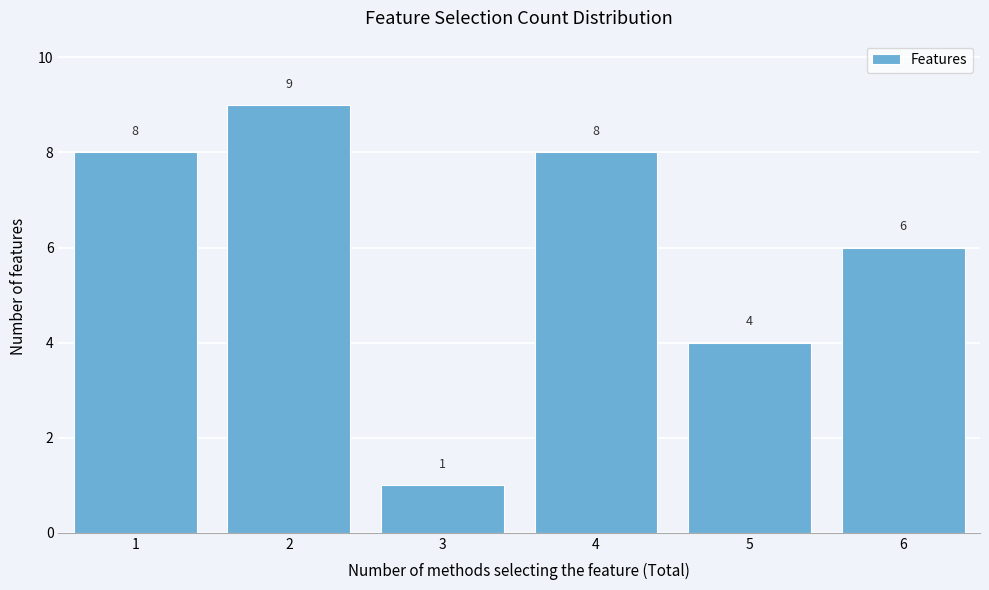

What is the height of the bar covering 0.5 to 1.5 on the x-axis?

8